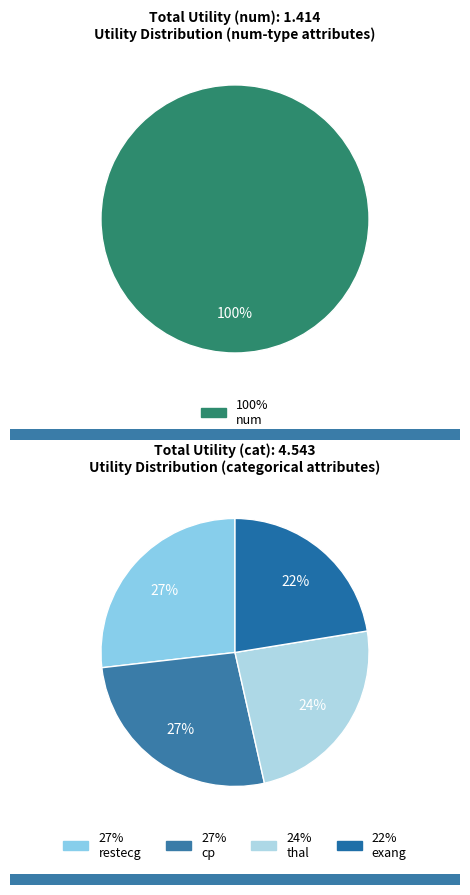

Which slice is the largest?

num